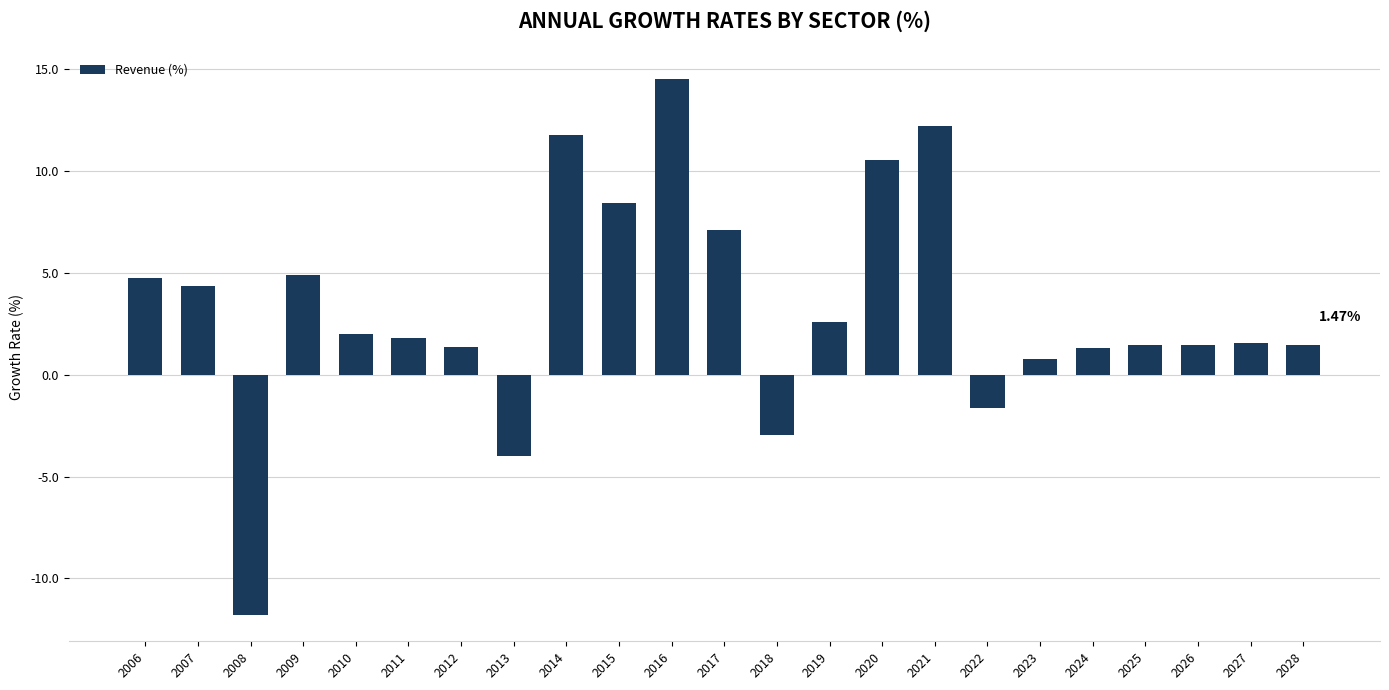

Which label corresponds to the smallest value in the chart?

2008